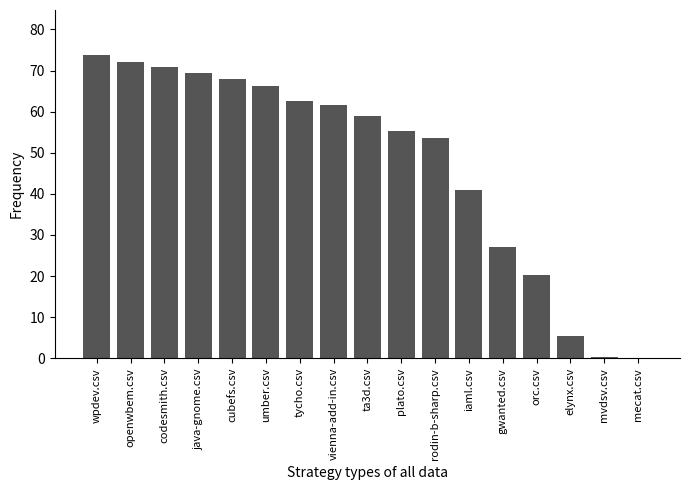

Is it true that the value at mecat.csv is 0.0?

True